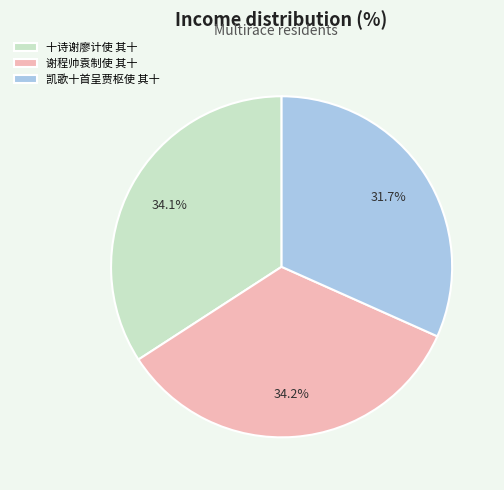

Is there a majority slice in this chart?

No